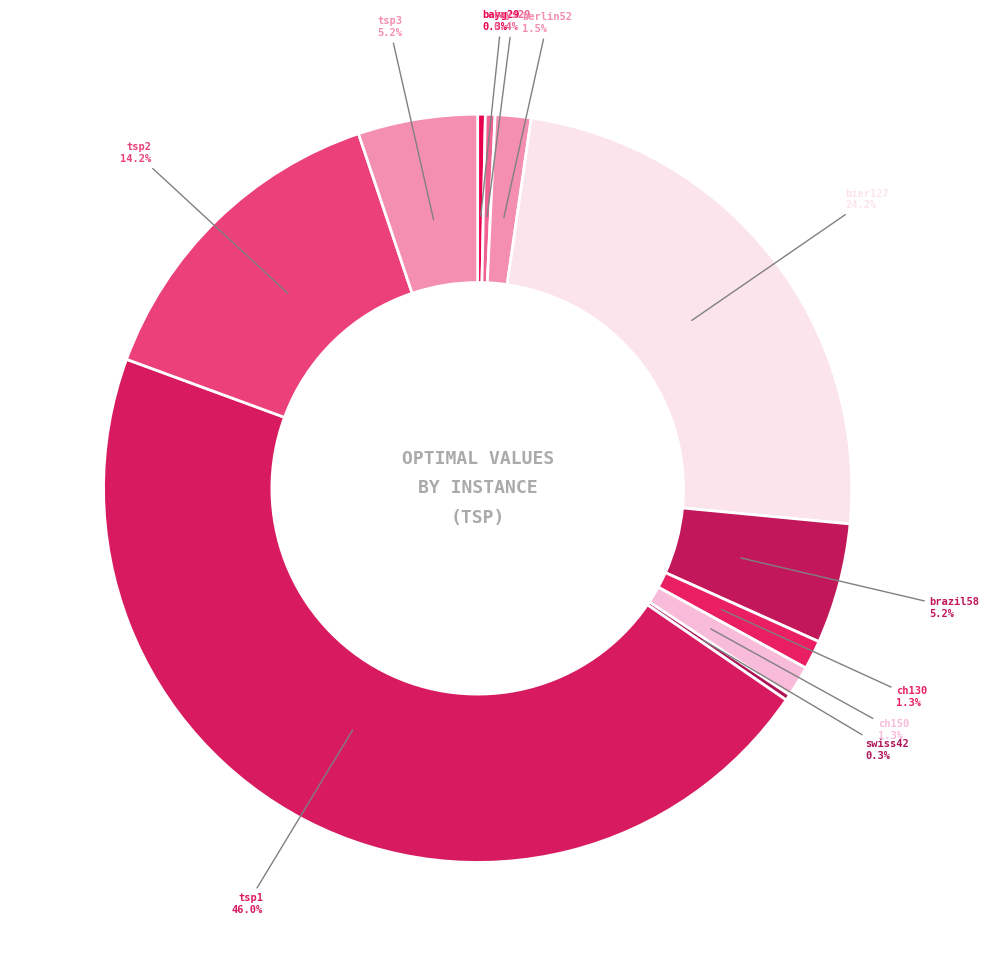

How many segments does this pie chart have?

11